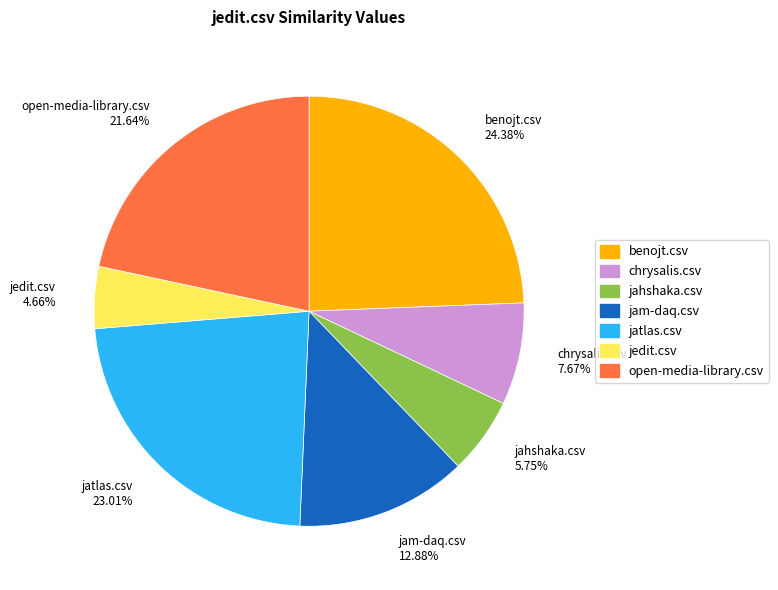

To the nearest percent, what is the combined percentage of chrysalis.csv and jahshaka.csv?

13%